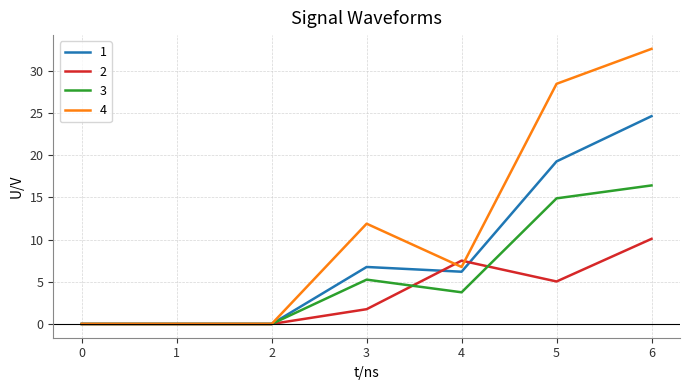

Which series ends up on top after the final intersection of 1 and 2?

1